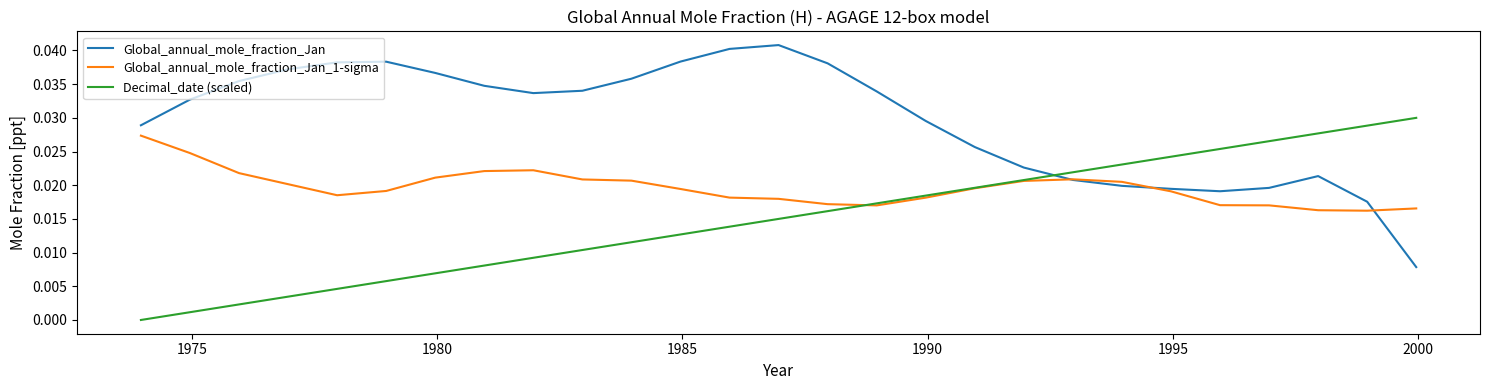

True or false: Global_annual_mole_fraction_Jan and Decimal_date (scaled) cross at least once.

True